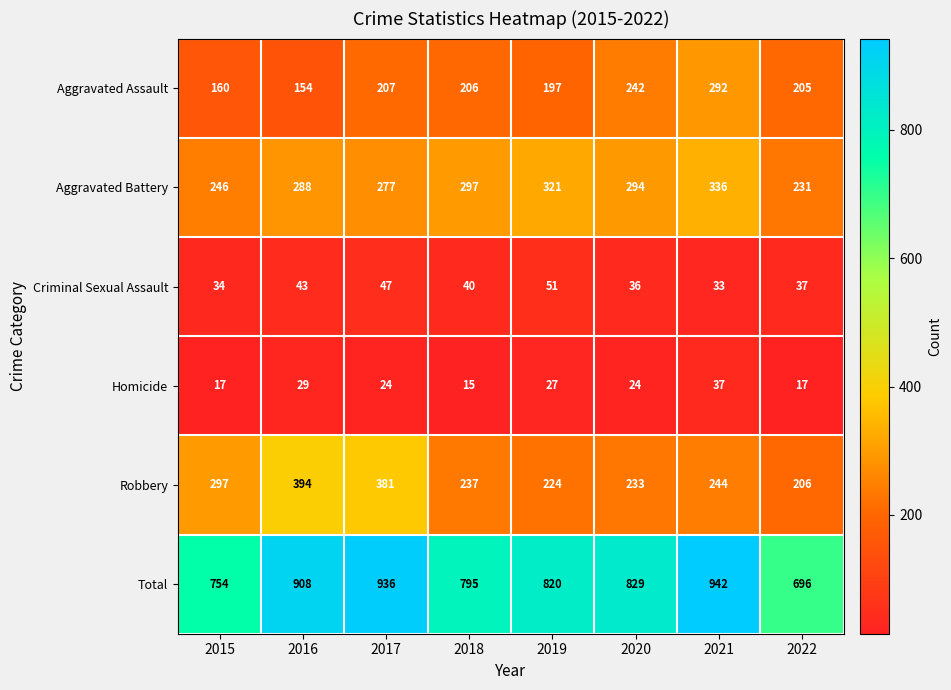

What is the sum of all Total values?

6680